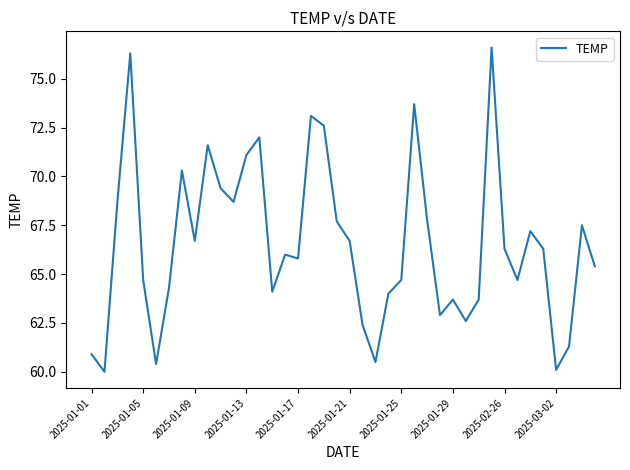

What is the difference between the maximum and minimum values?

16.6